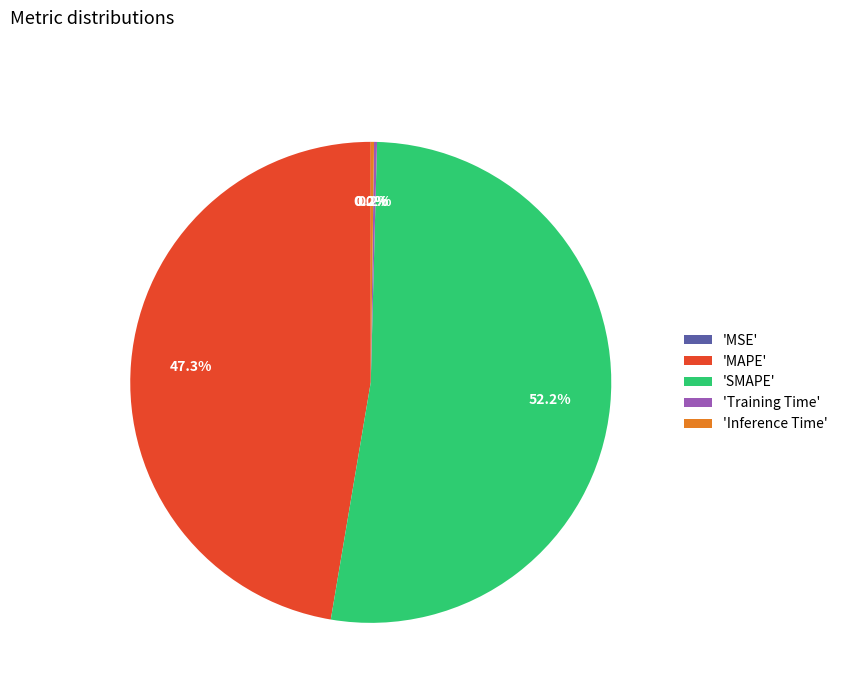

Which slice is the largest?

'SMAPE'